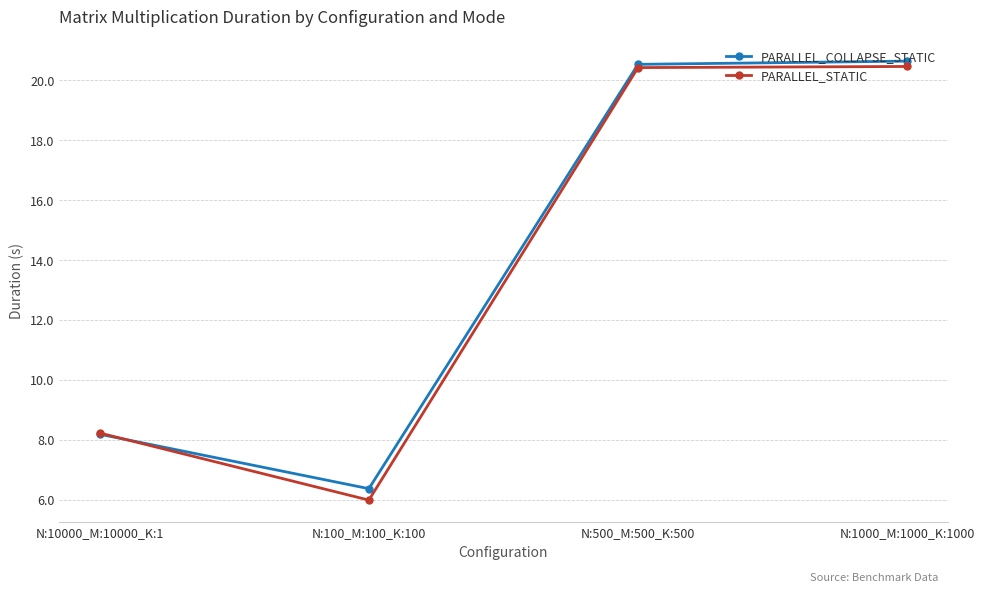

How many data points in PARALLEL_COLLAPSE_STATIC are less than 20?

2